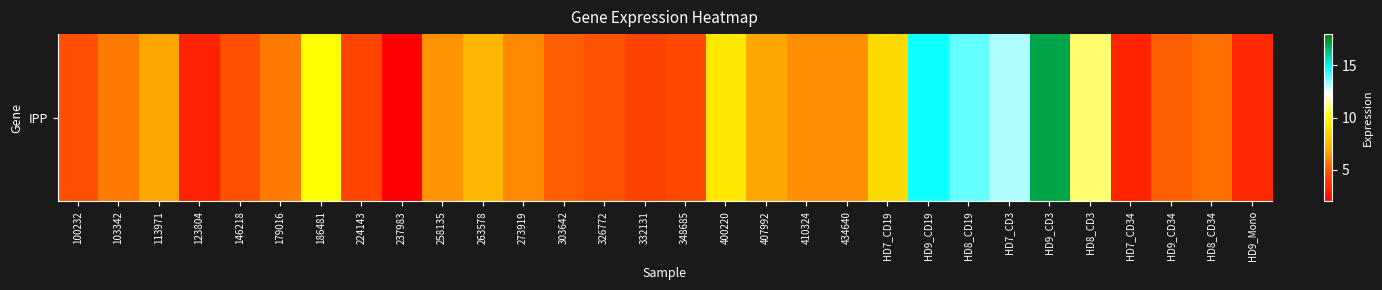

What is the maximum value shown in the chart?

17.1